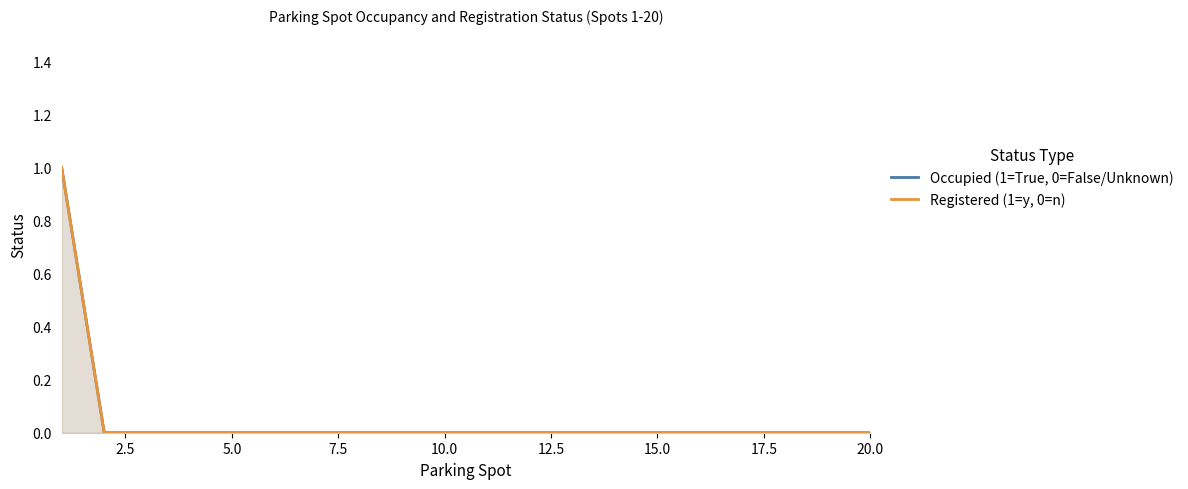

True or false: Occupied (1=True, 0=False/Unknown) and Registered (1=y, 0=n) intersect in this chart.

False